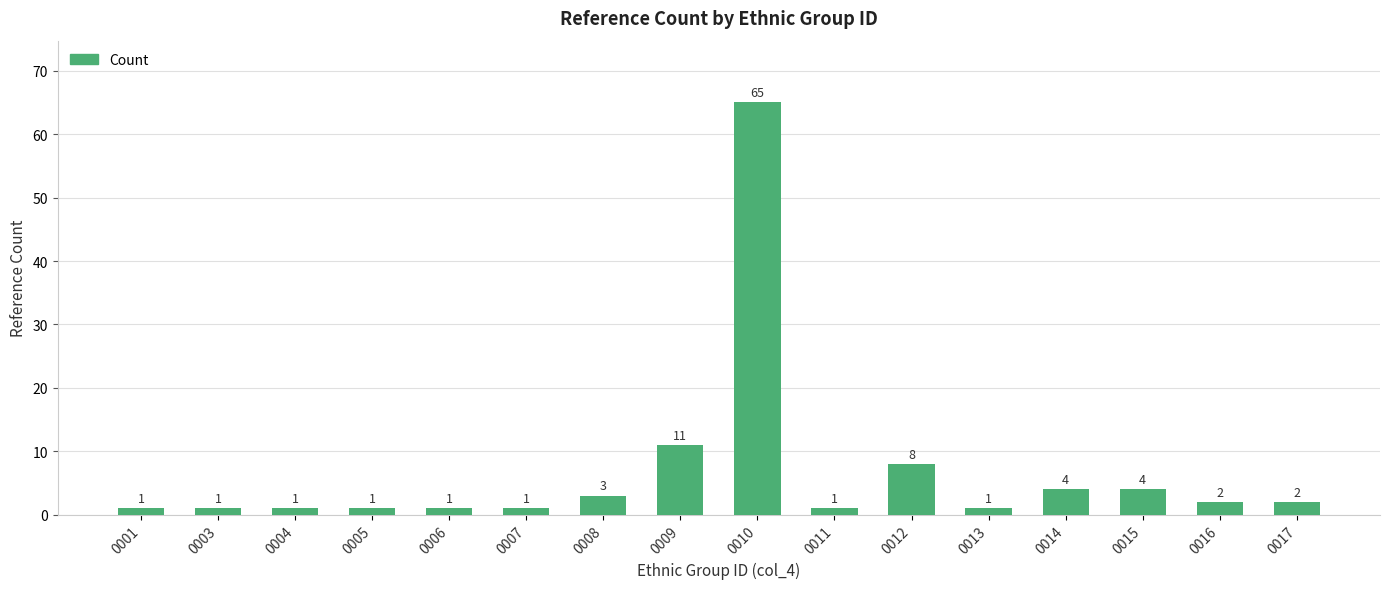

What is the change in value from 0009 to 0012?

-3